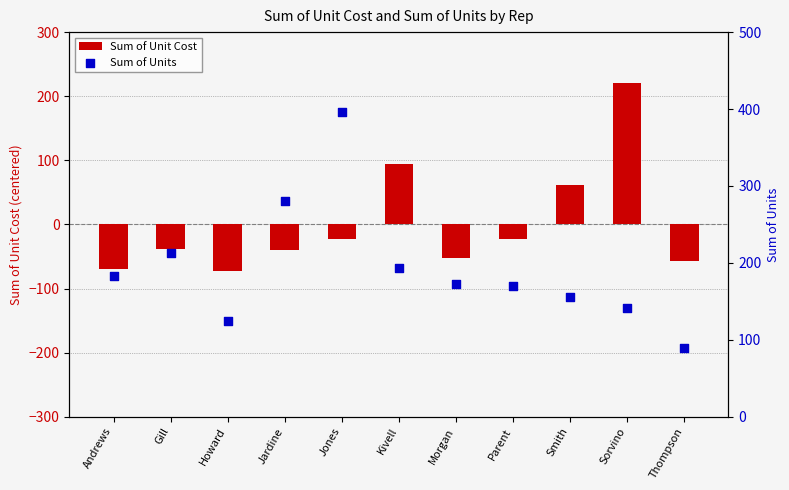

Which series reaches the maximum Y coordinate?

Sum of Units